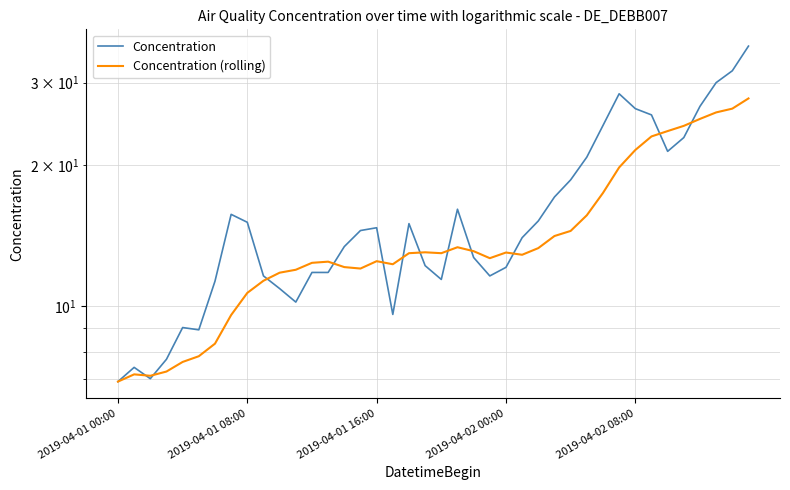

What is the spread (max minus min) of values at 29?

5.2